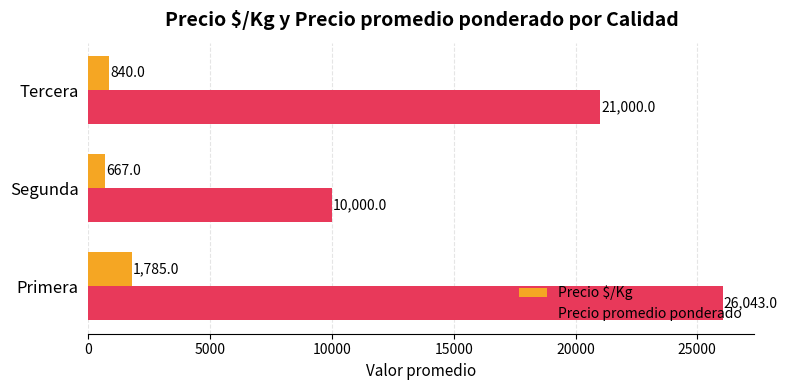

How many series are shown in this chart?

2